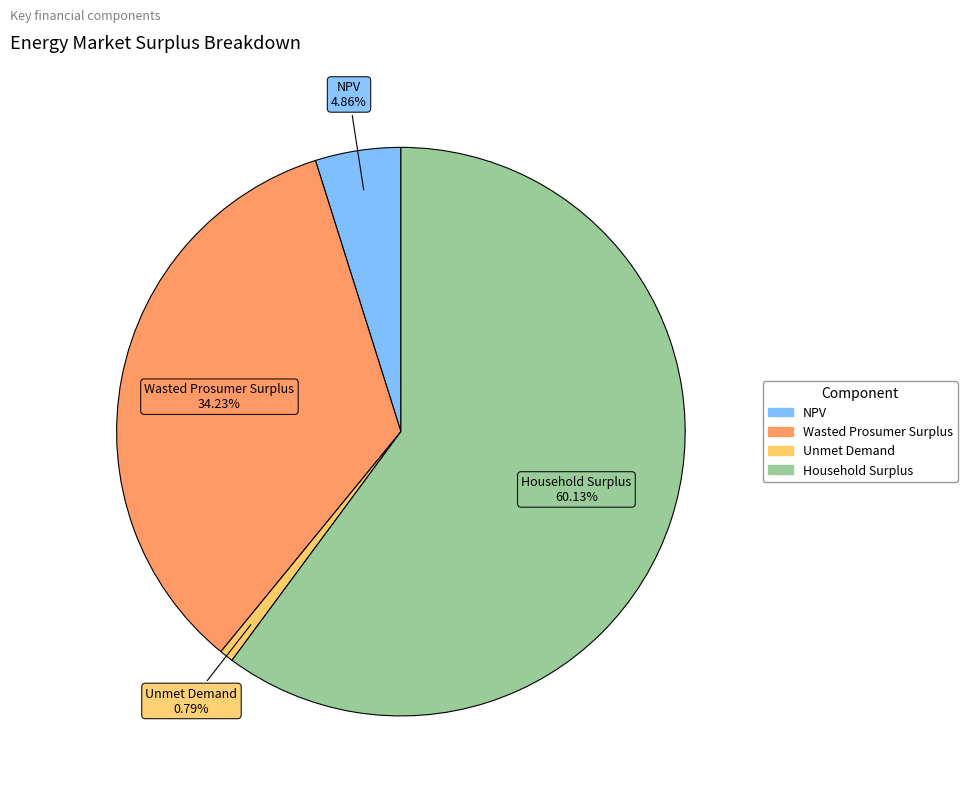

To the nearest percent, what is the difference between the Wasted Prosumer Surplus and Unmet Demand slice percentages?

33%